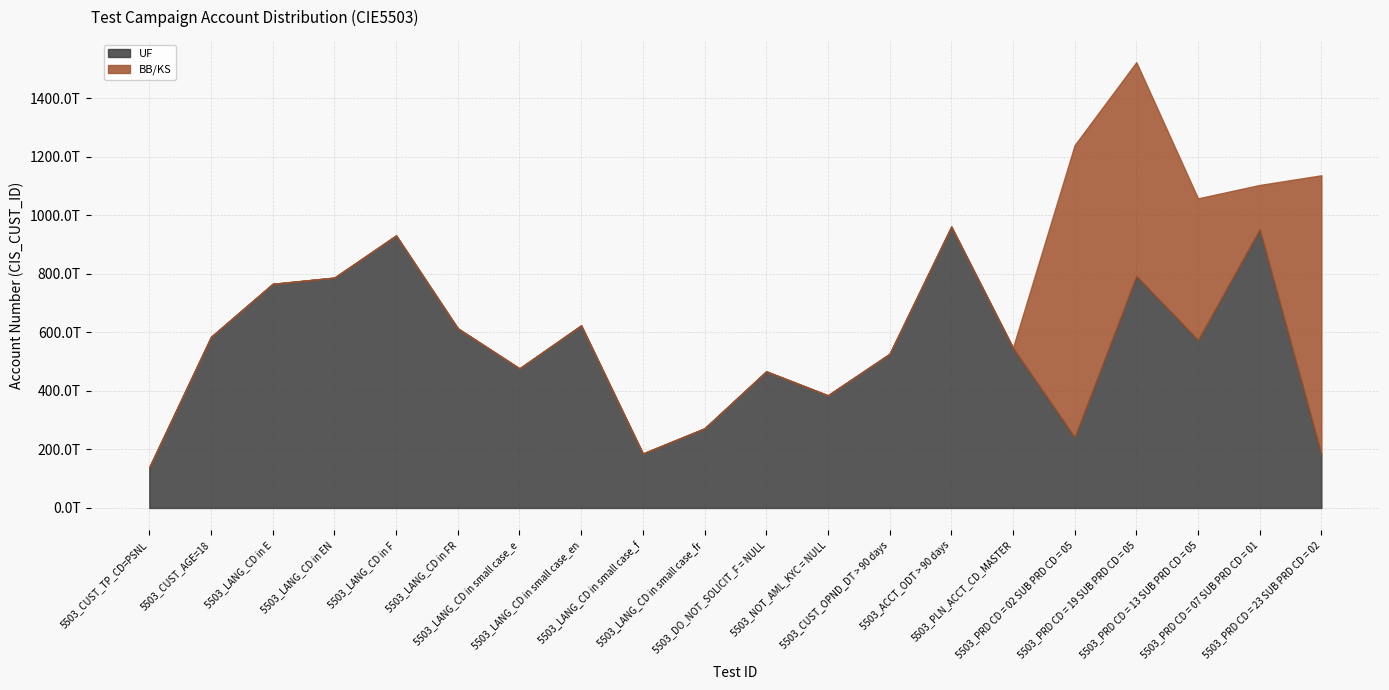

Which series has the widest spread of values?

BB/KS